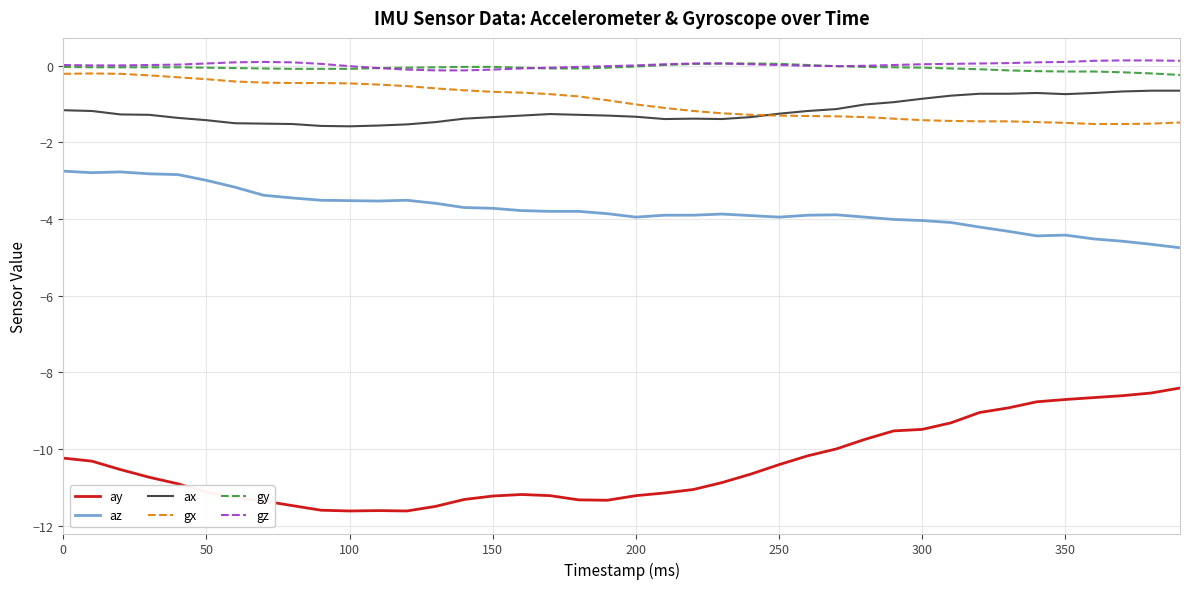

True or false: ay and gy cross at least once.

False